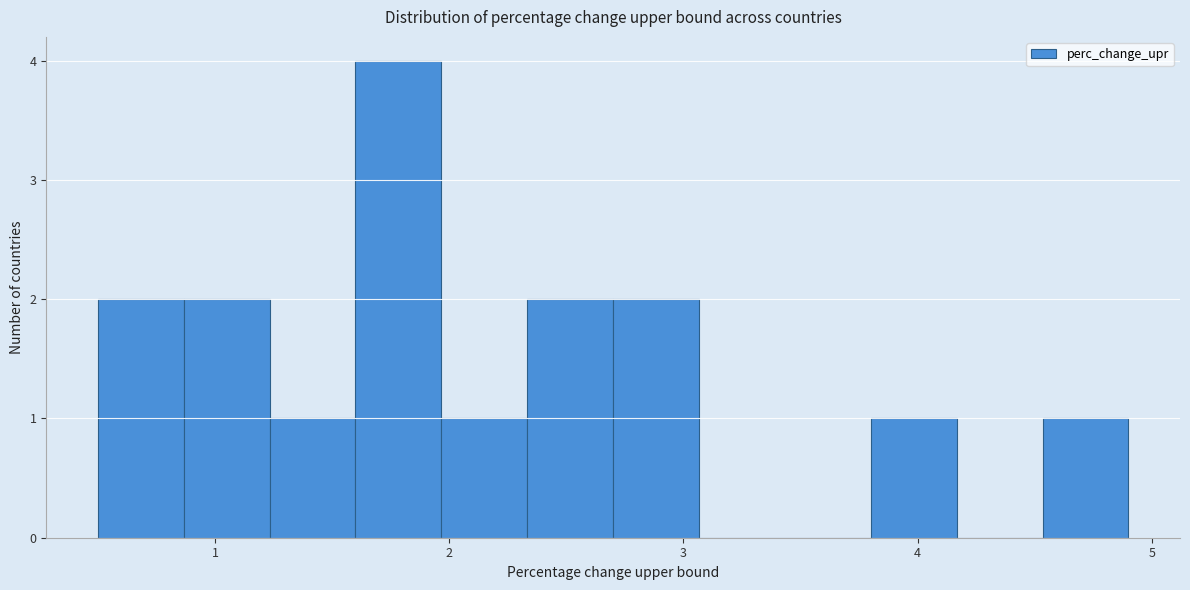

Read against the x-axis, roughly where is the centre of the tallest bar?

1.8